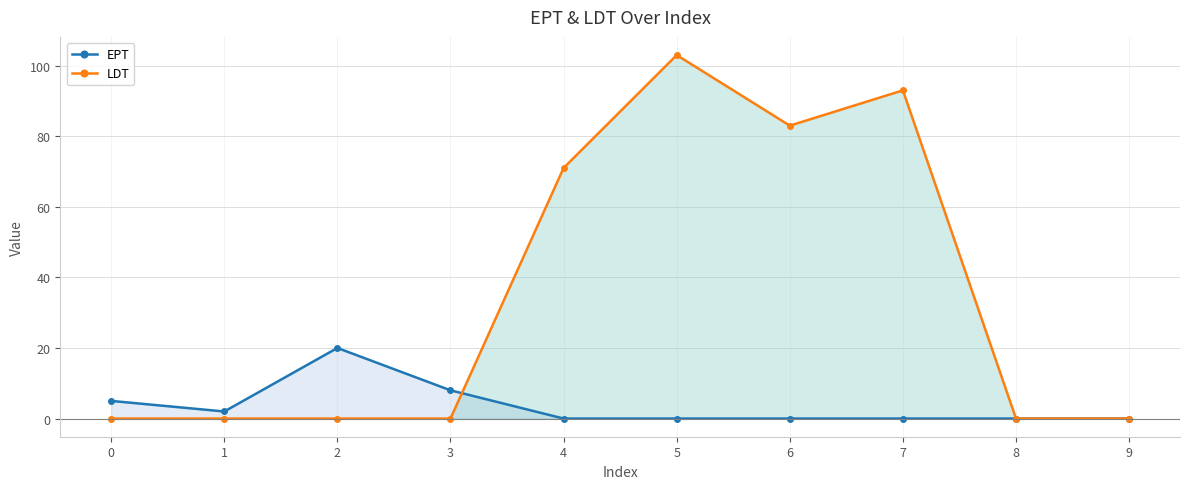

How many lines are shown in the chart?

2